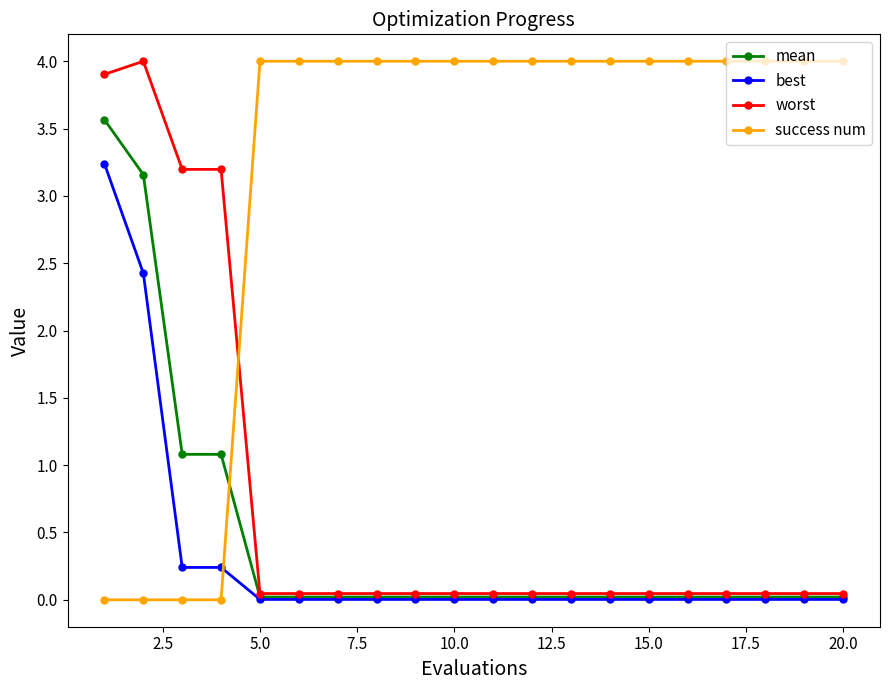

Count the number of data series in this chart.

4